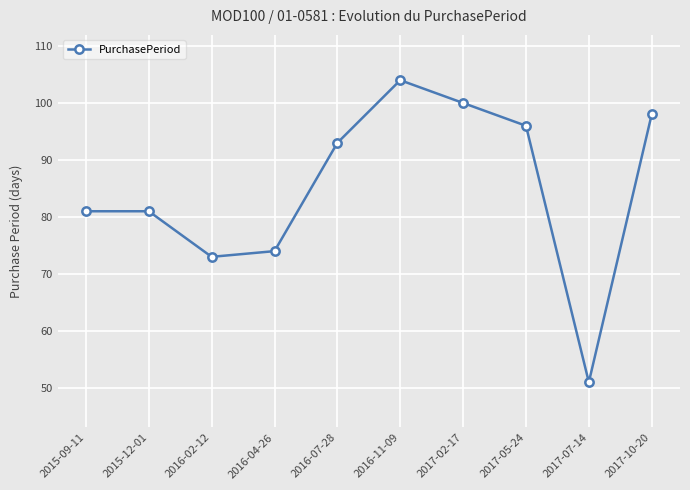

What value does the data have at 2017-10-20?

98